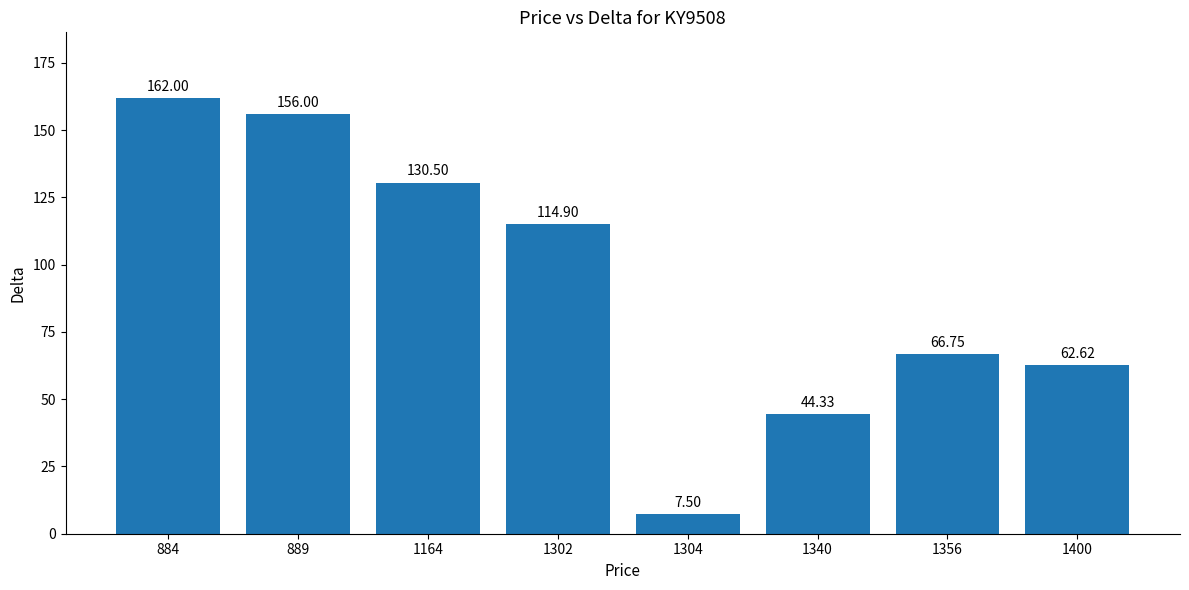

Count the number of data series in this chart.

1